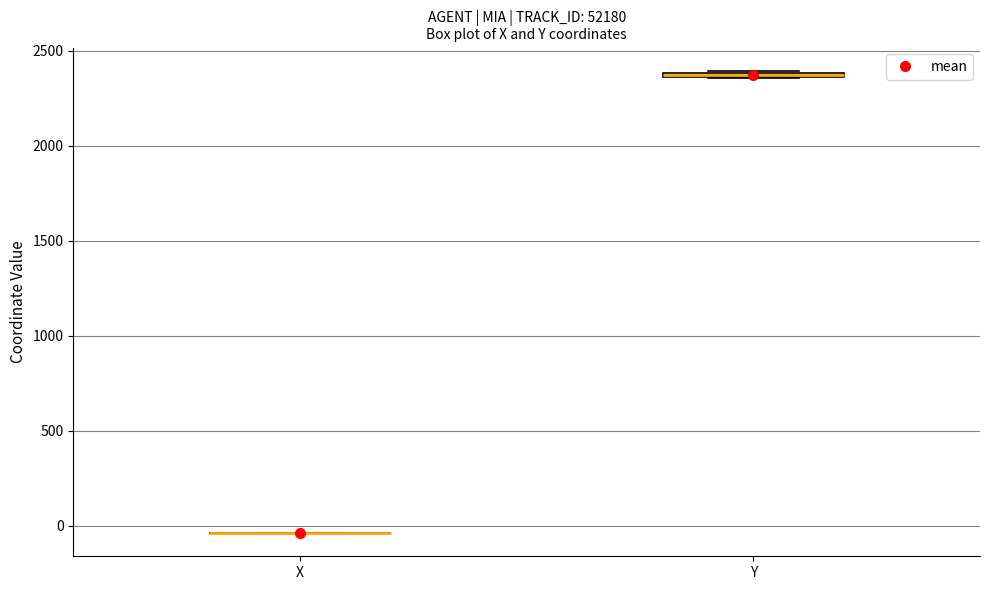

Where is the lower edge of the box for Y on the y-axis? The values are not printed on the chart, so give them approximately, as read against the axis.

2350